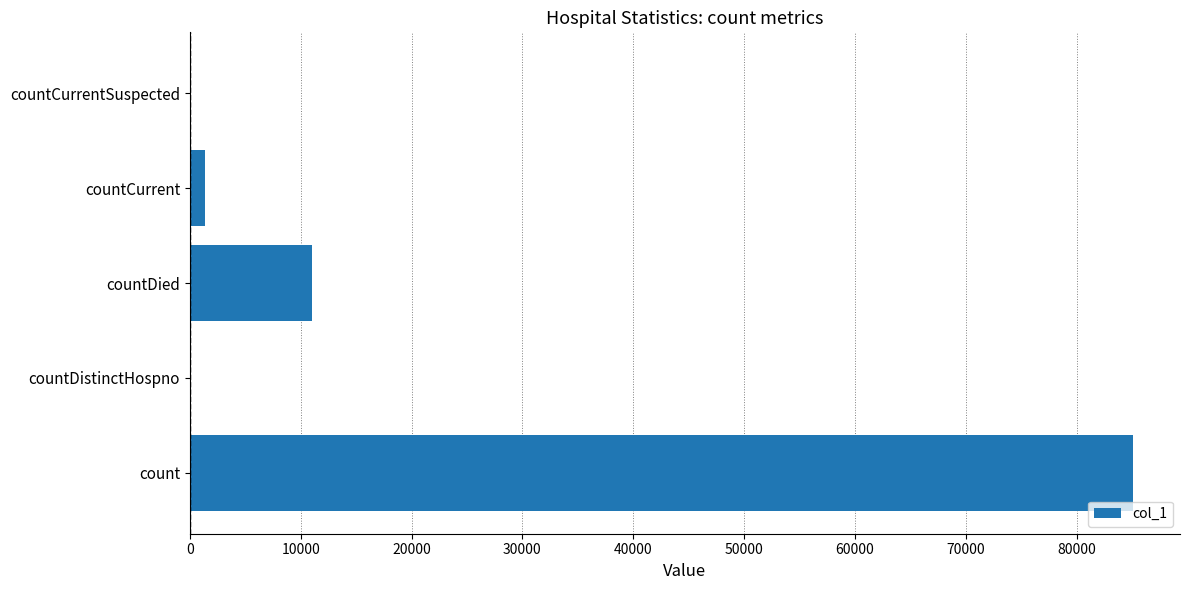

How many categories are shown in the chart?

5